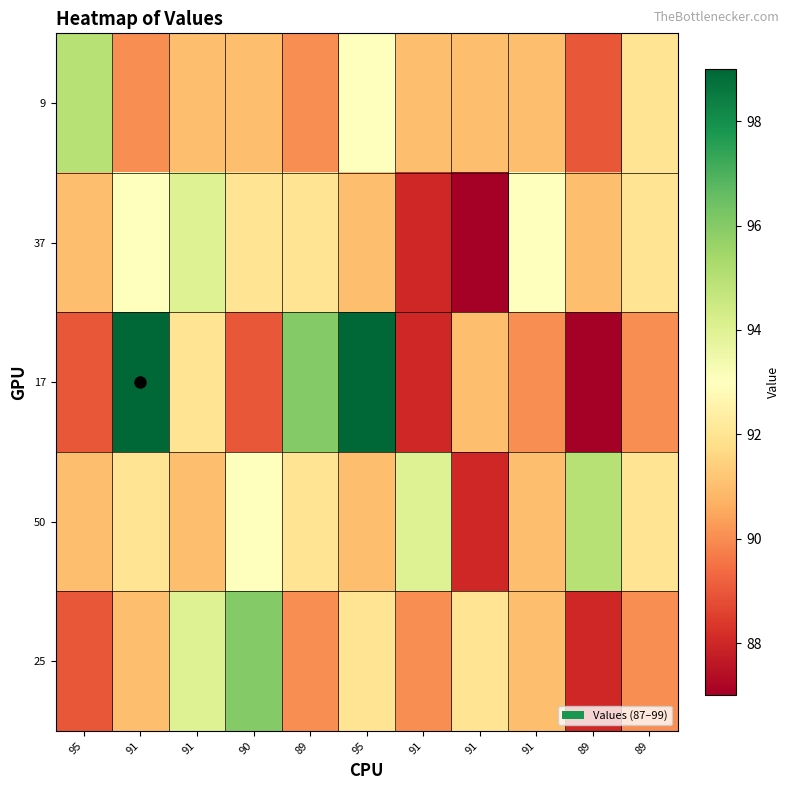

What is the difference between the highest and lowest values at 91?

9